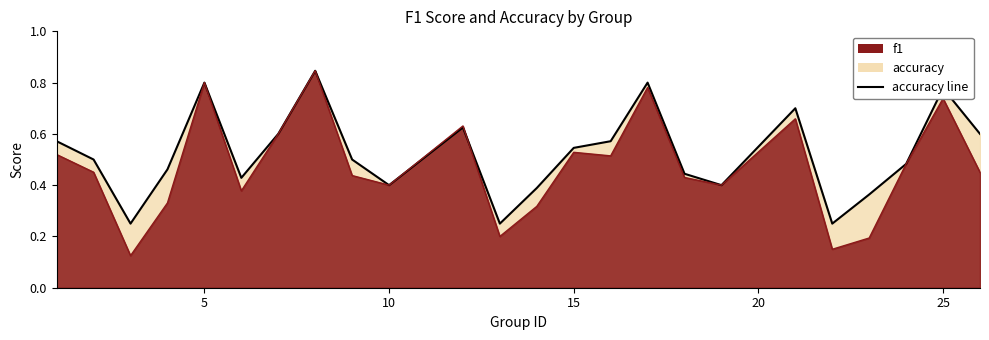

Rank the series at 4 from highest to lowest value.

accuracy, f1